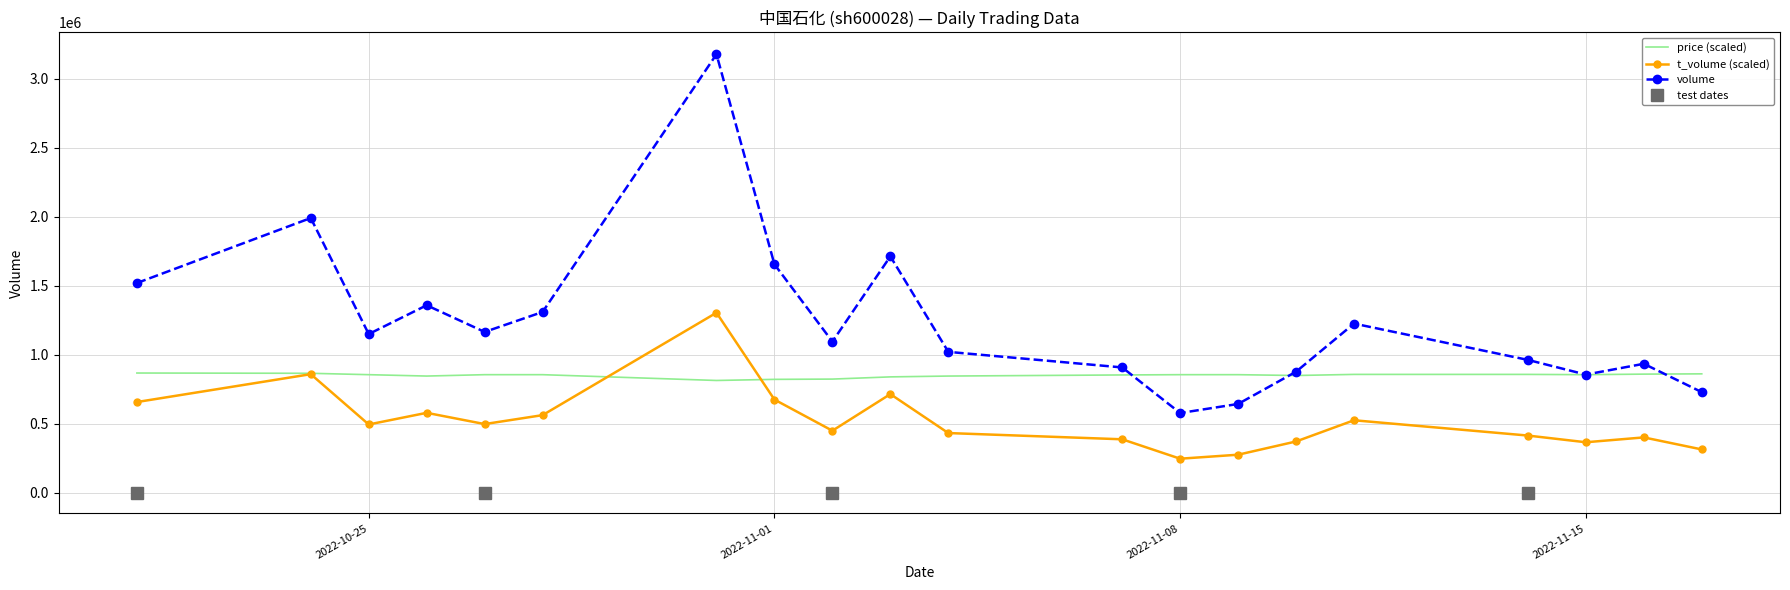

What is the smallest value displayed?

246800.0